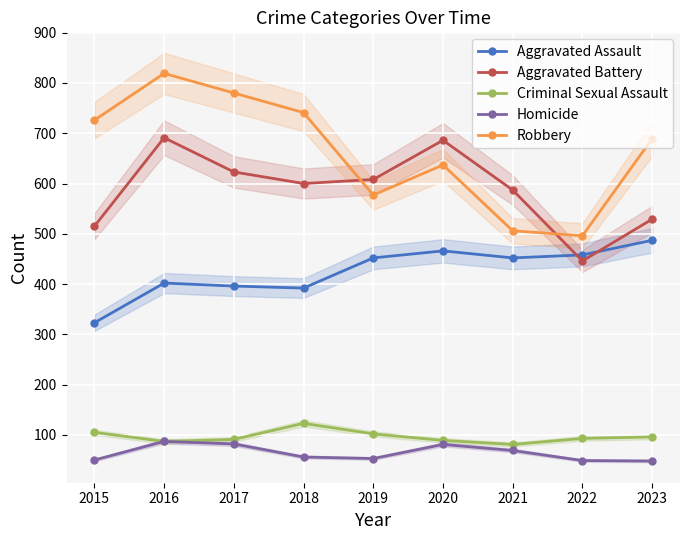

True or false: Robbery and Criminal Sexual Assault cross at least once.

False